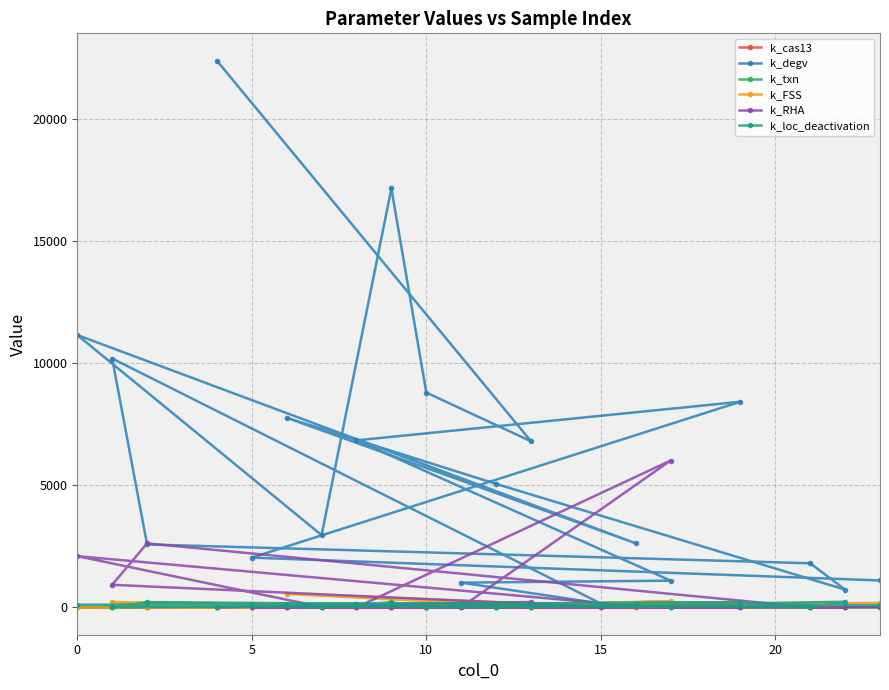

Which series has the largest range (max minus min)?

k_degv